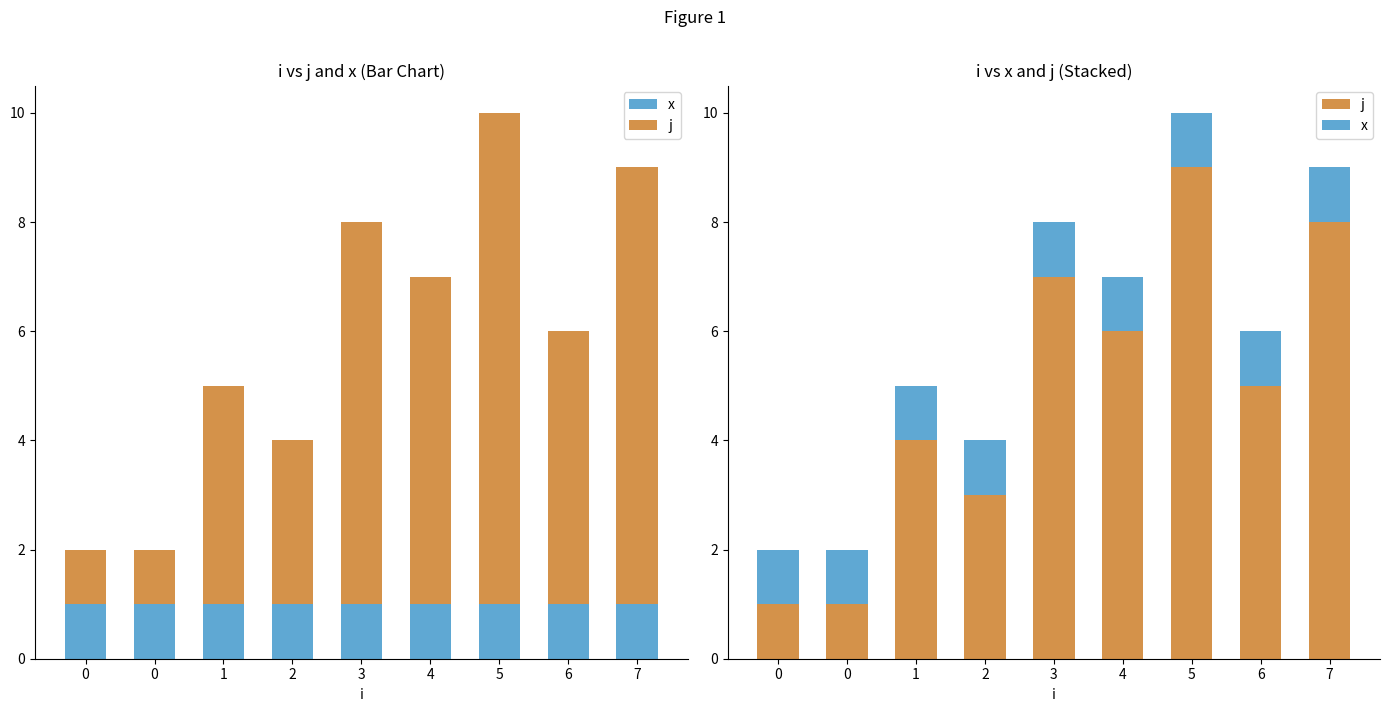

Reading left to right, extract all data points from this chart.

x: 0=1	0=1	1=1	2=1	3=1	4=1	5=1	6=1	7=1
j: 0=1	0=1	1=4	2=3	3=7	4=6	5=9	6=5	7=8